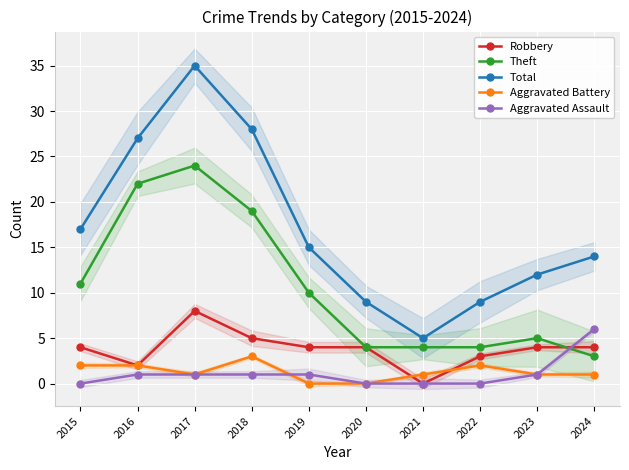

What is the difference between the maximum and second lowest values in the Aggravated Battery series?

3